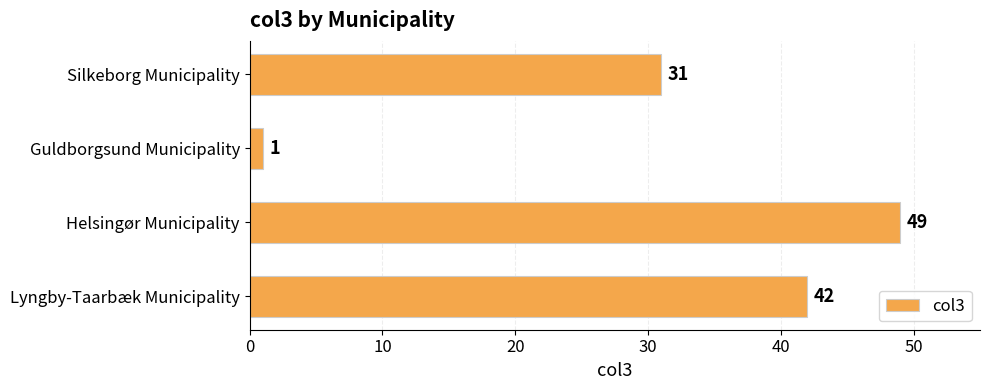

Rank the categories by value from lowest to highest.

Guldborgsund Municipality, Silkeborg Municipality, Lyngby-Taarbæk Municipality, Helsingør Municipality